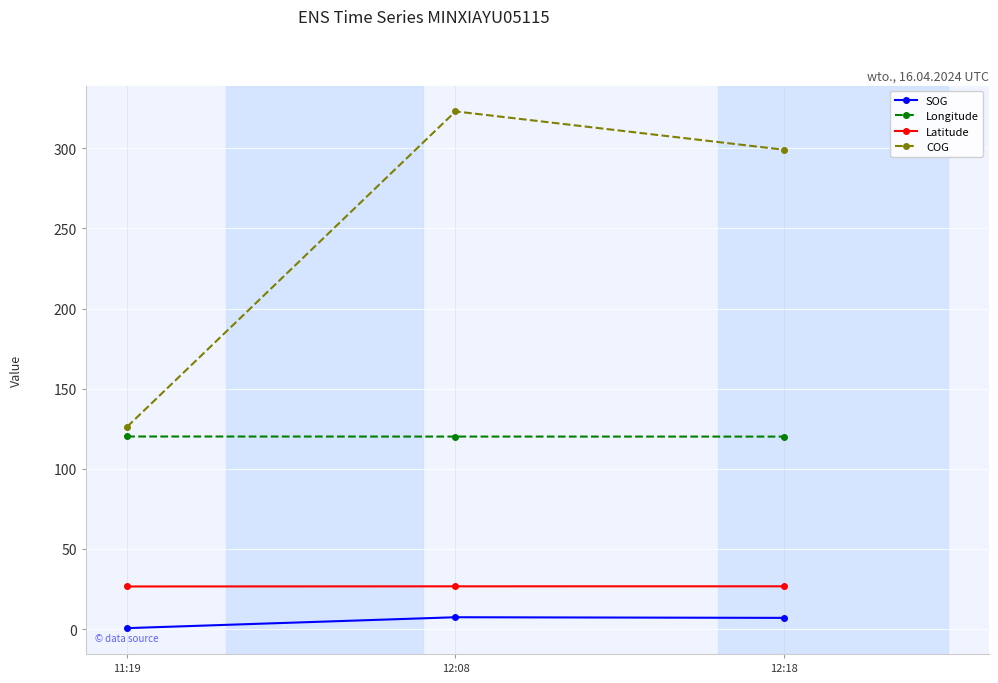

What is the total value across all series at 12:08?

477.2